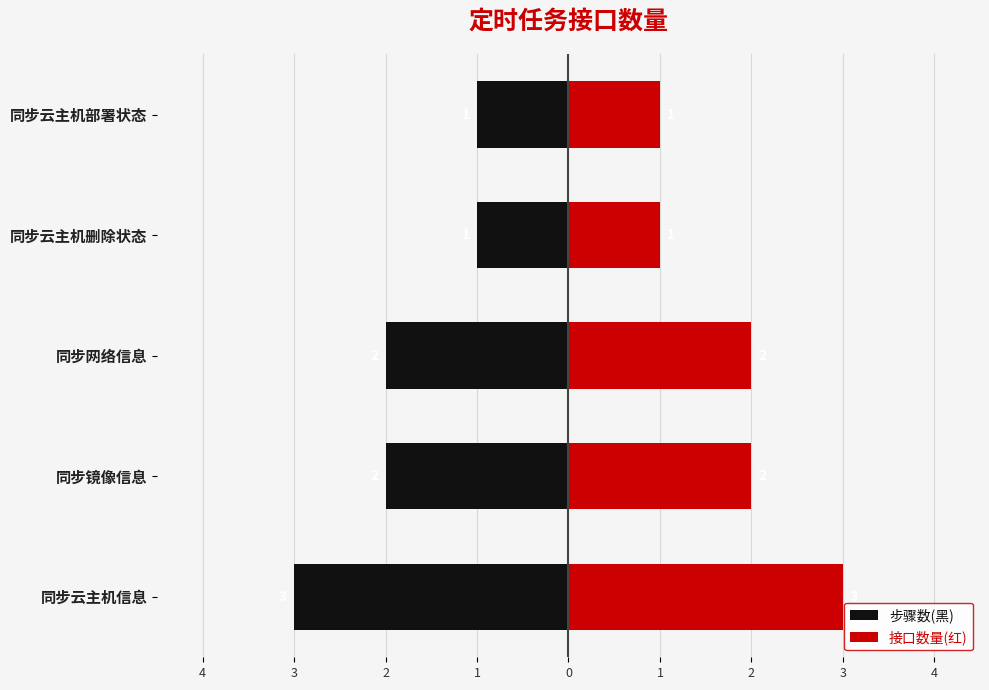

The 接口数量(红) series shows 2 at 同步网络信息. True or false?

True